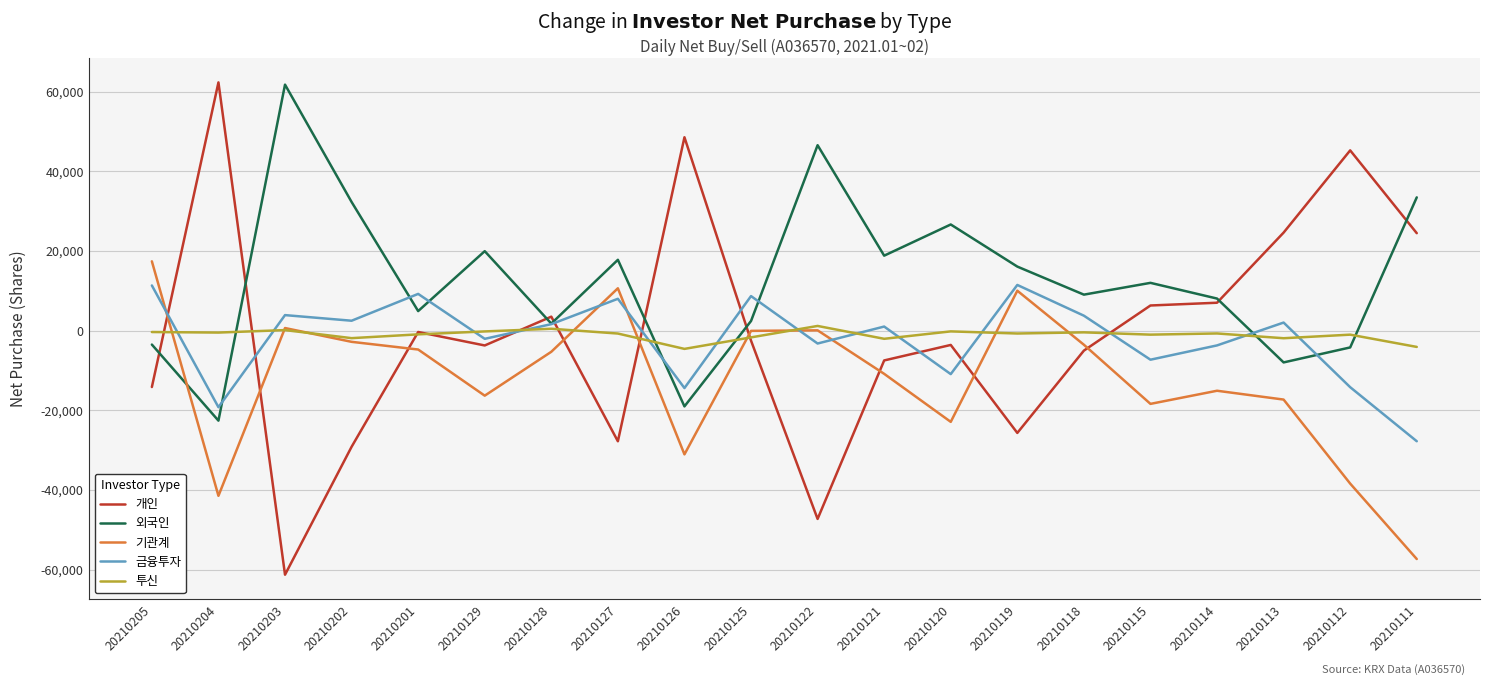

What is the difference between the 기관계 values at 20210119 and 20210128?

15324